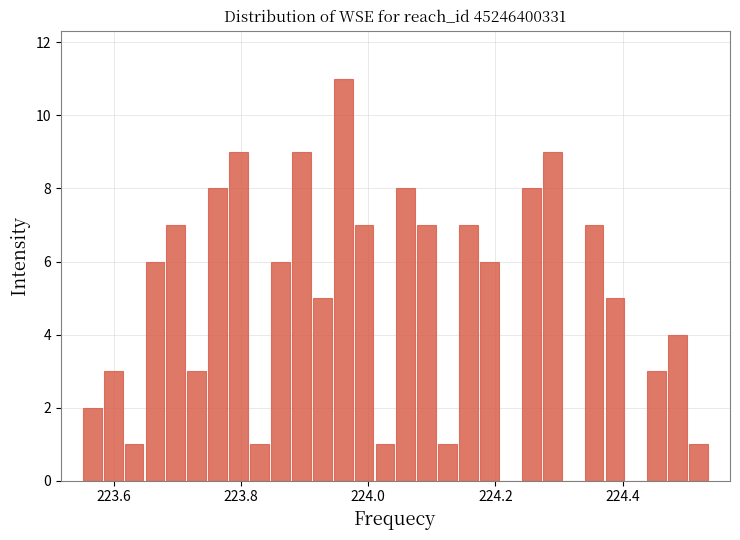

Around what value on the x-axis is the tallest bar? Give the approximate position of its centre, as read against the axis.

223.96